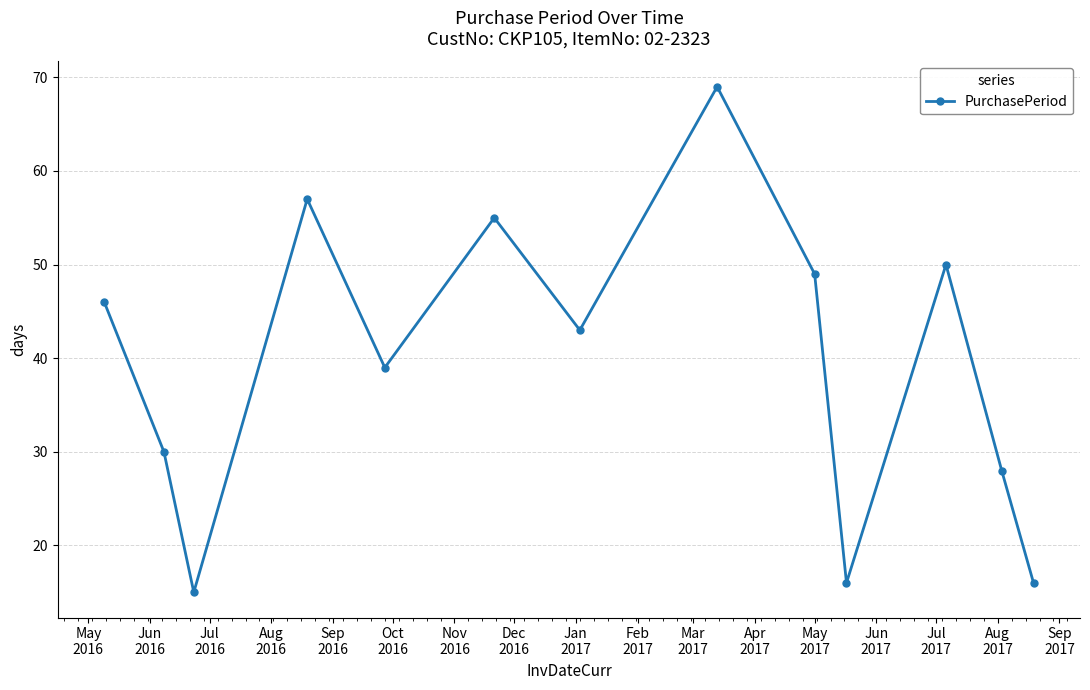

What is the difference between the maximum and minimum values?

54